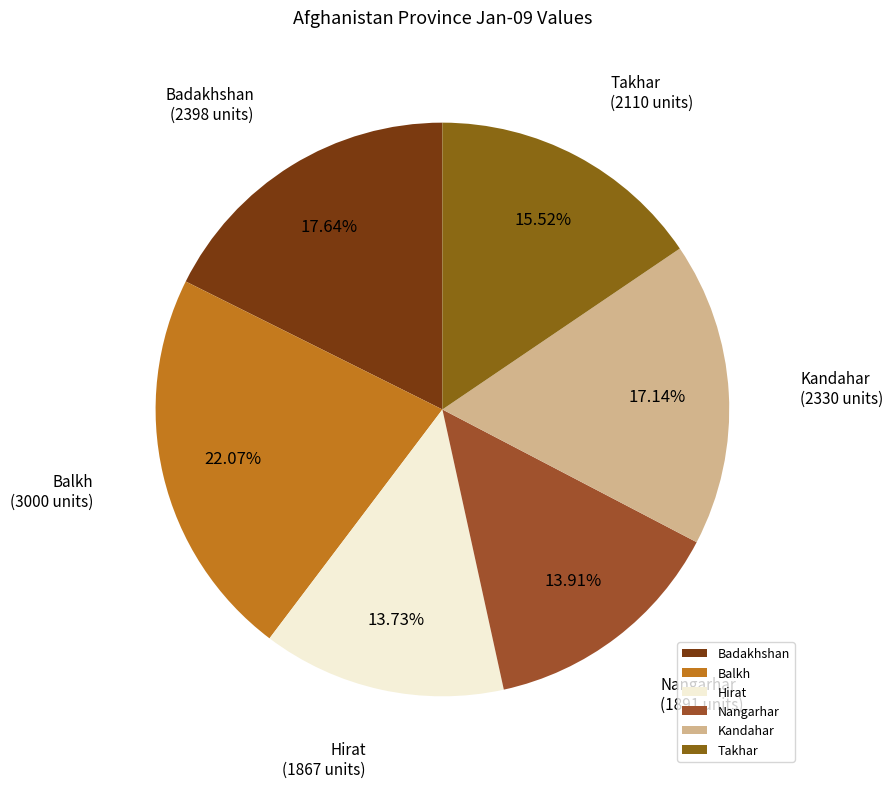

Is there any slice that represents more than half of the pie?

No